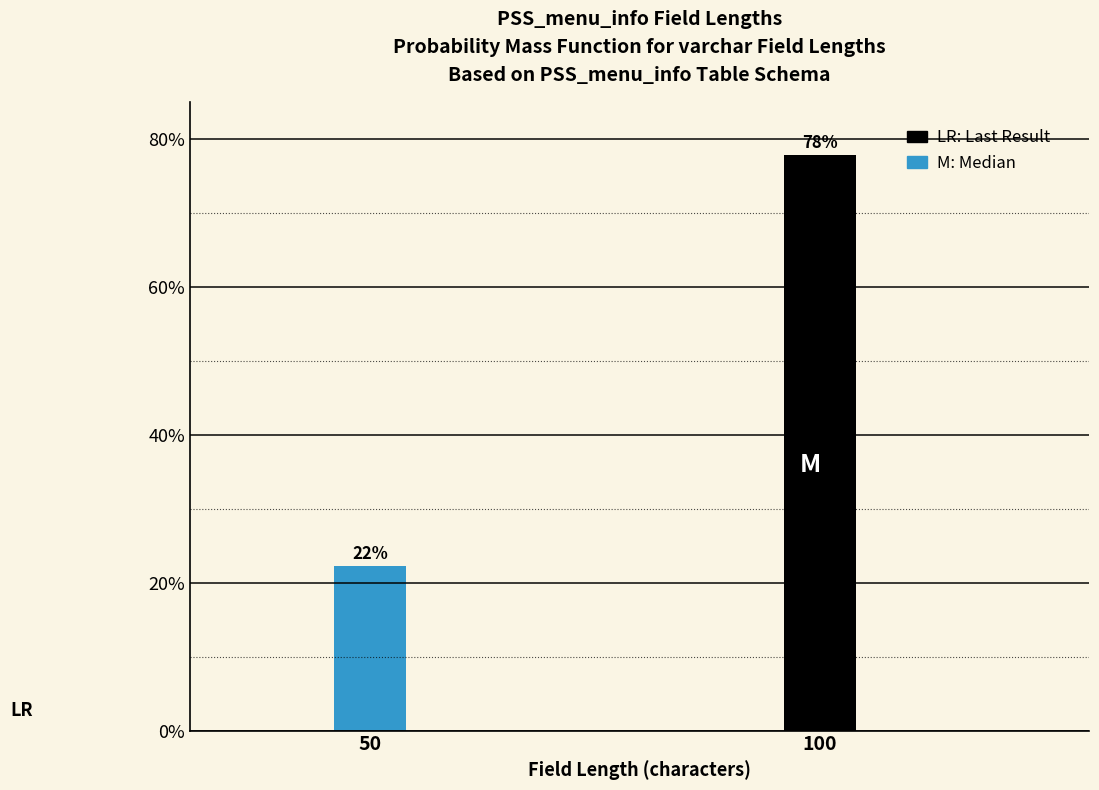

What is the value of the 1st bar from the left?

22.2